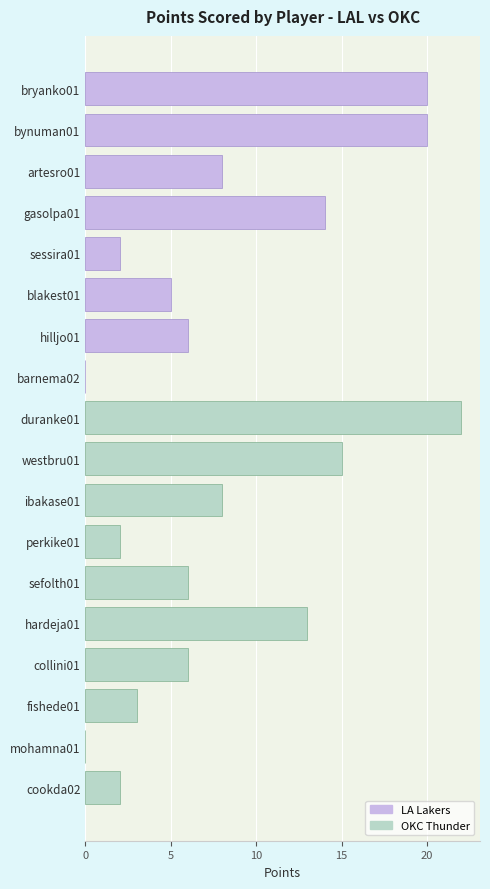

What is the change in value from ibakase01 to cookda02?

-6